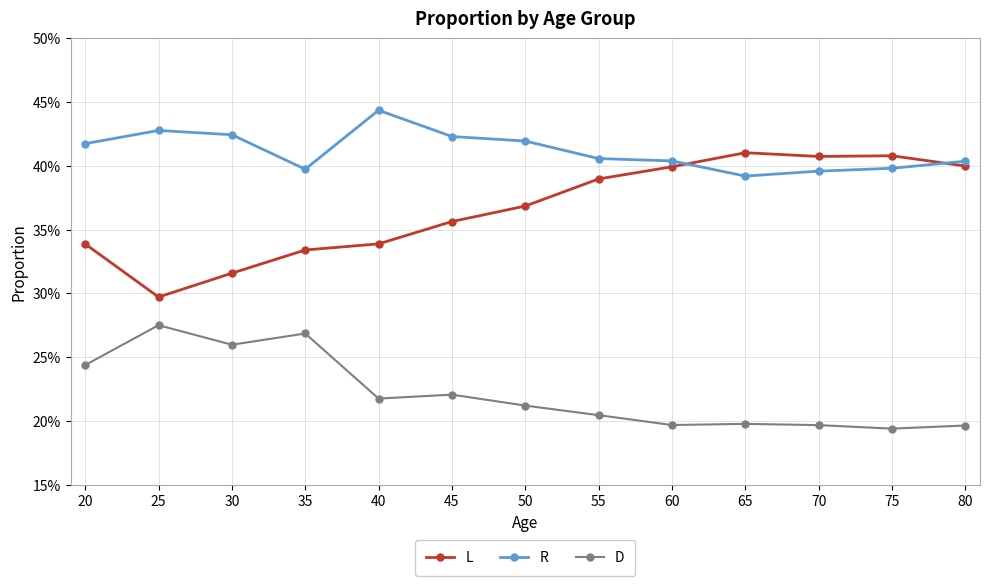

What is the smallest value displayed?

0.2